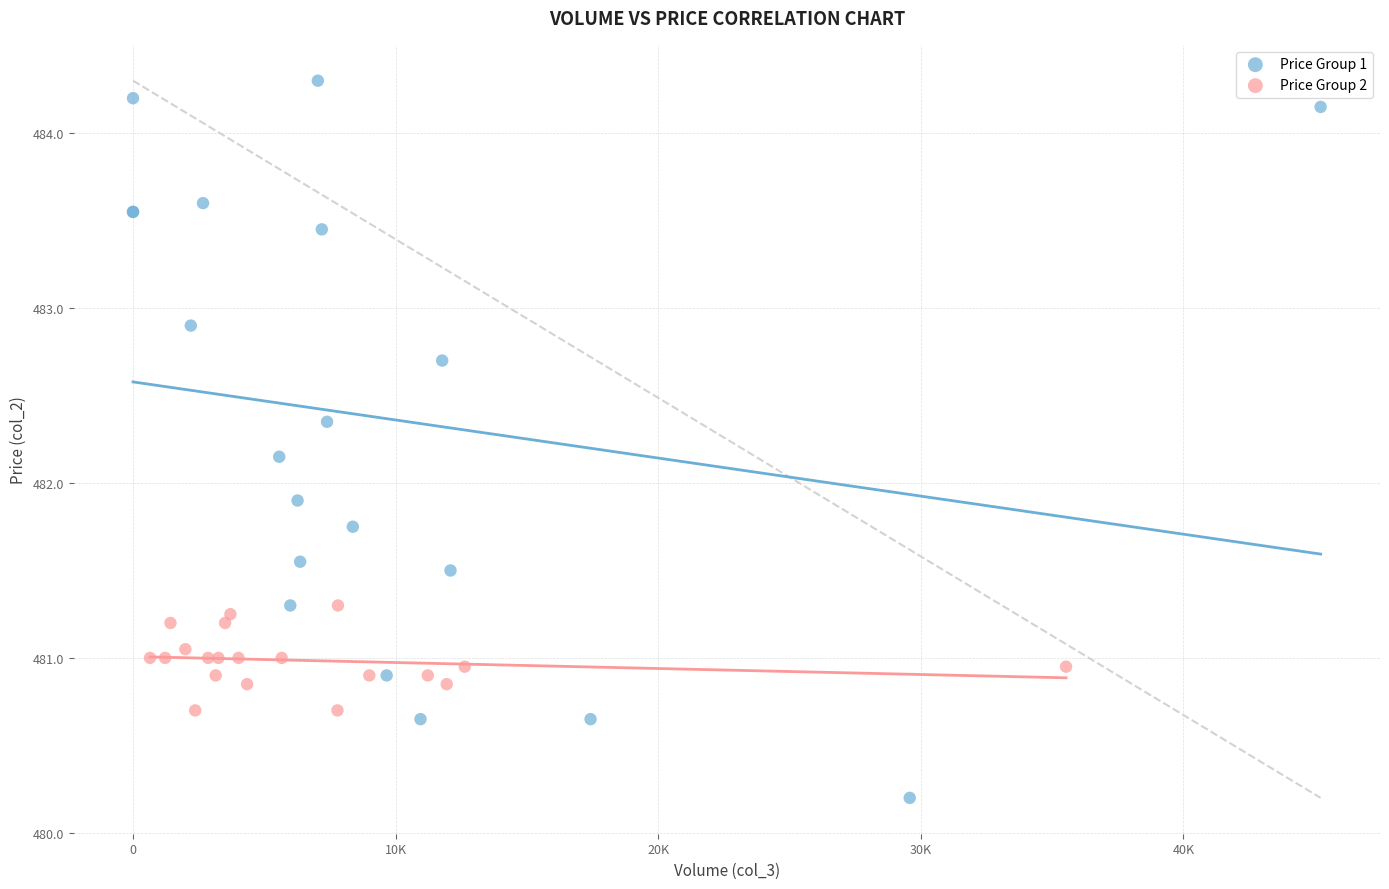

Which series has the largest Y range (max minus min)?

Price Group 1